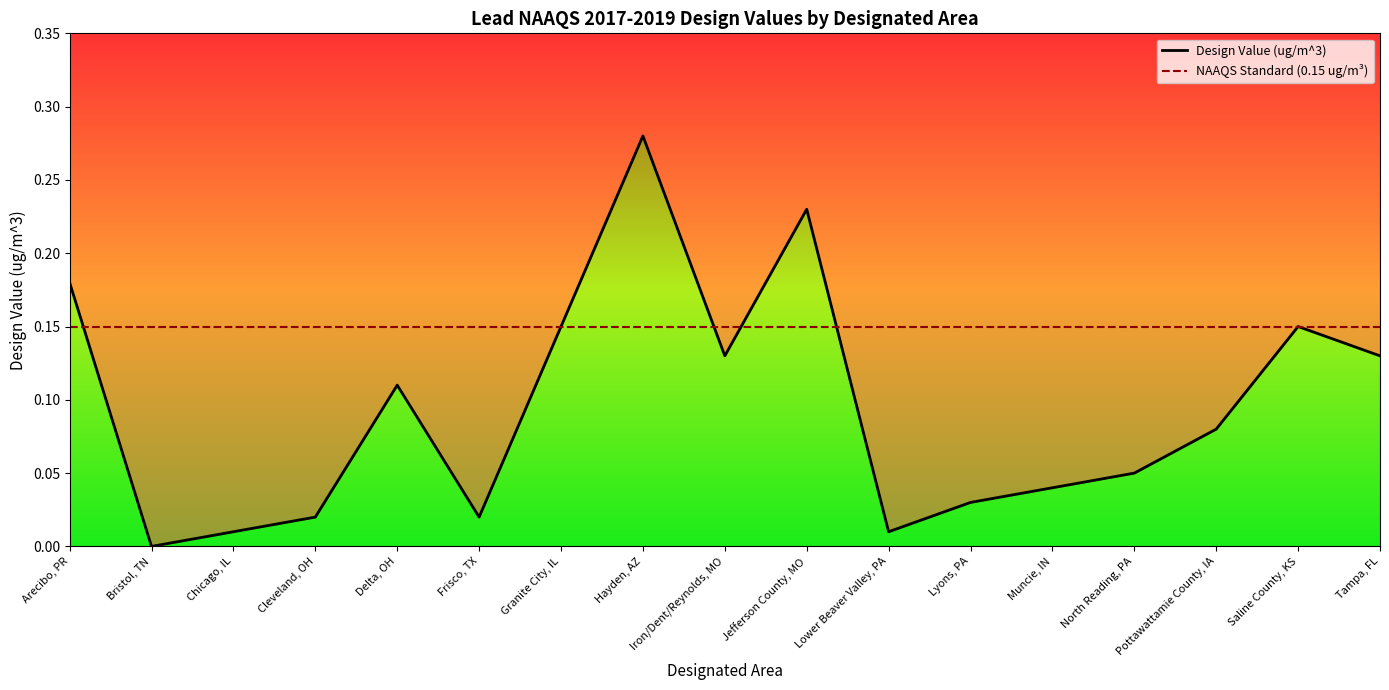

What is the label of the 7th point from the left?

Granite City, IL